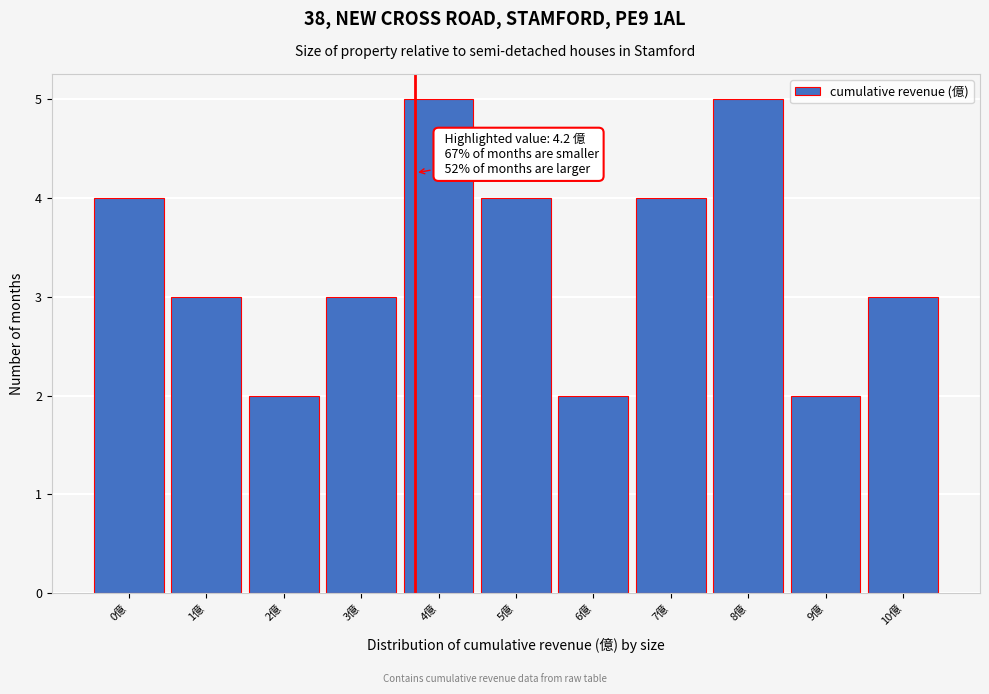

Reading left to right, extract all data points from this chart.

0億=4	1億=3	2億=2	3億=3	4億=5	5億=4	6億=2	7億=4	8億=5	9億=2	10億=3